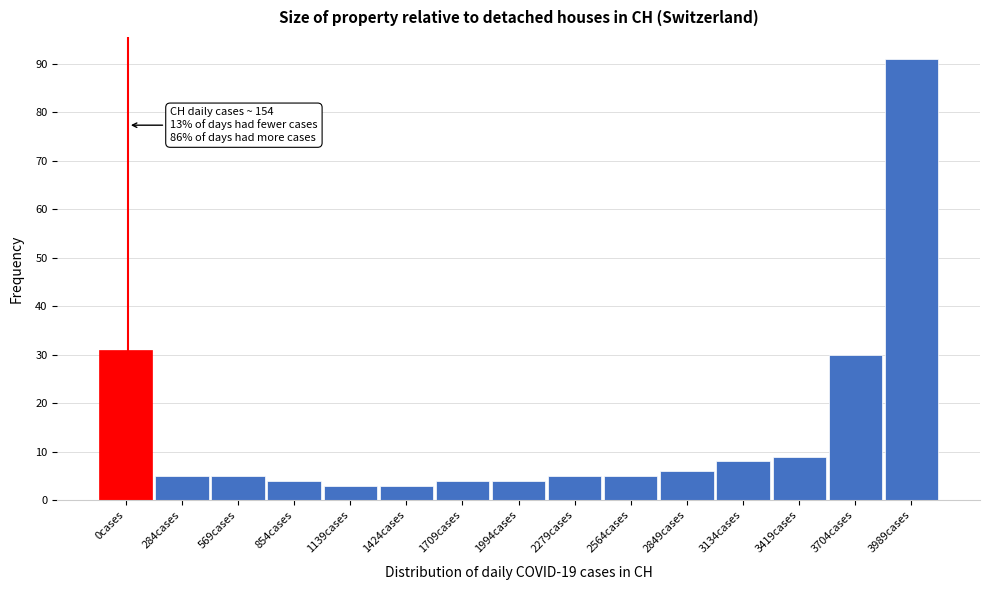

Reading left to right, what are all the values shown in this chart?

31	5	5	4	3	3	4	4	5	5	6	8	9	30	91